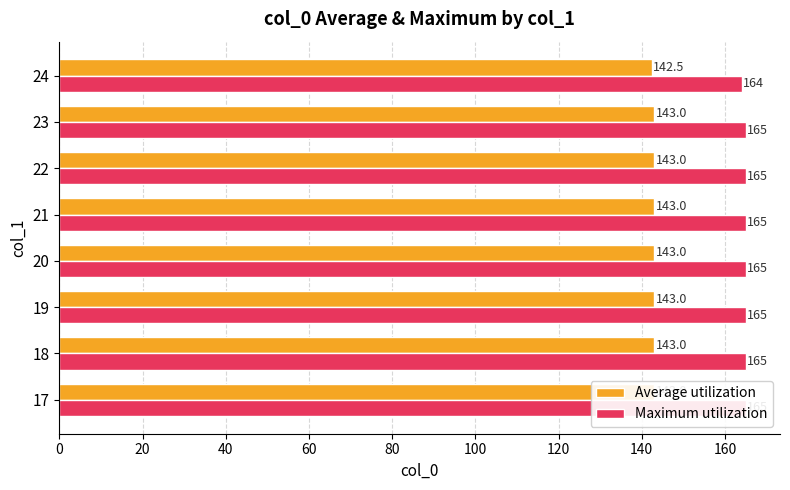

What is the minimum value shown in the chart?

142.5